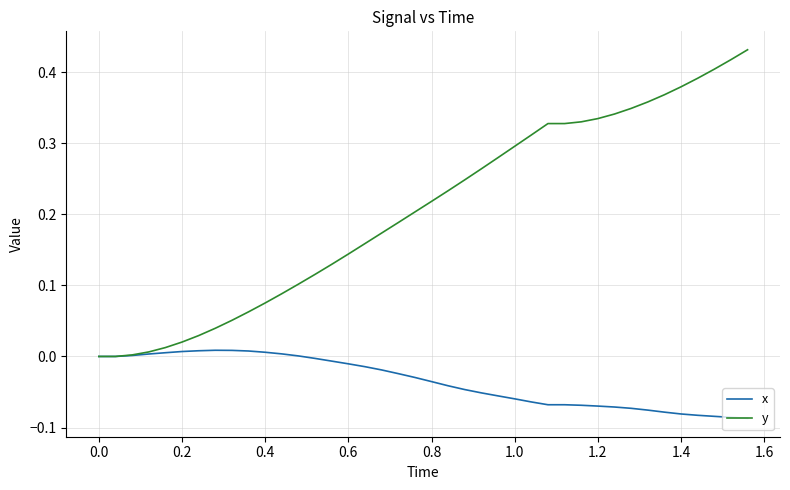

Which series has the largest total across all categories?

y